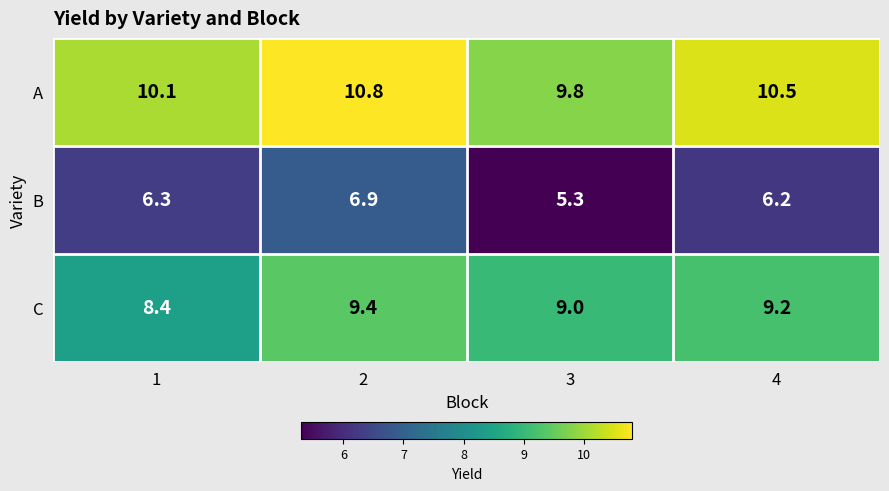

Count the C values in the range 9 to 10.

3